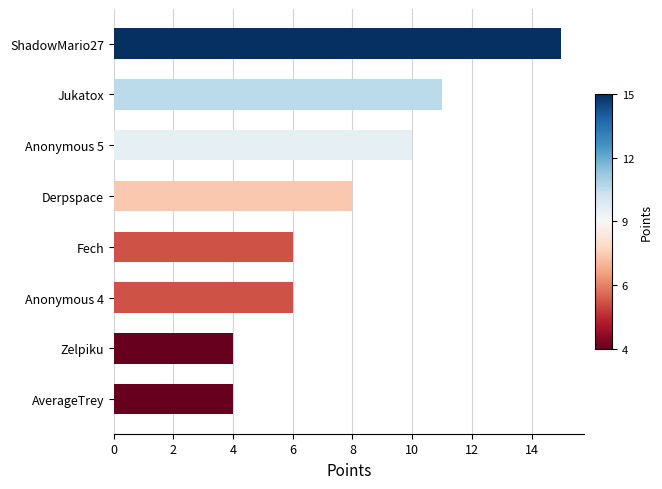

Which category has the highest value across all series?

ShadowMario27